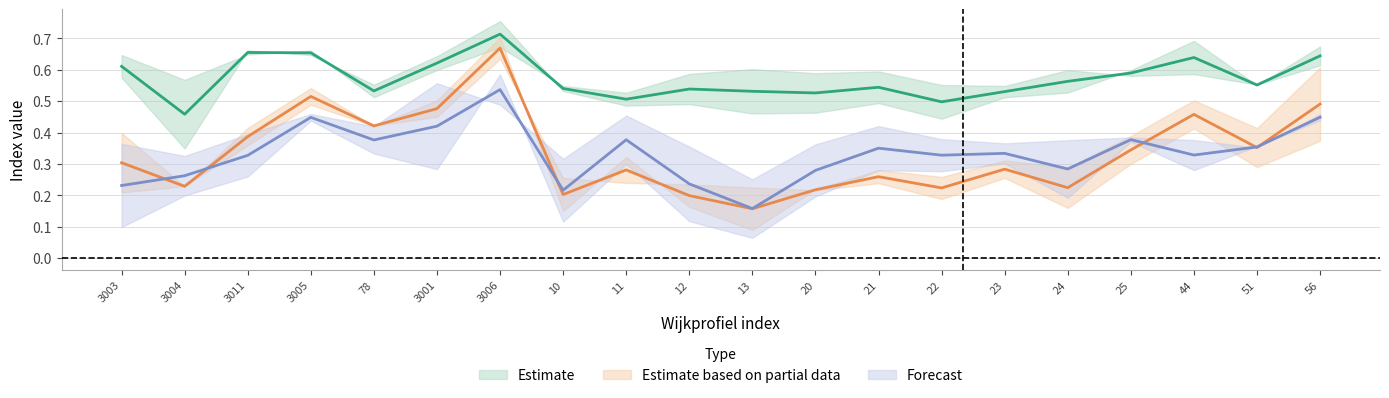

At which category does aggv20b reach its first local peak?

3005